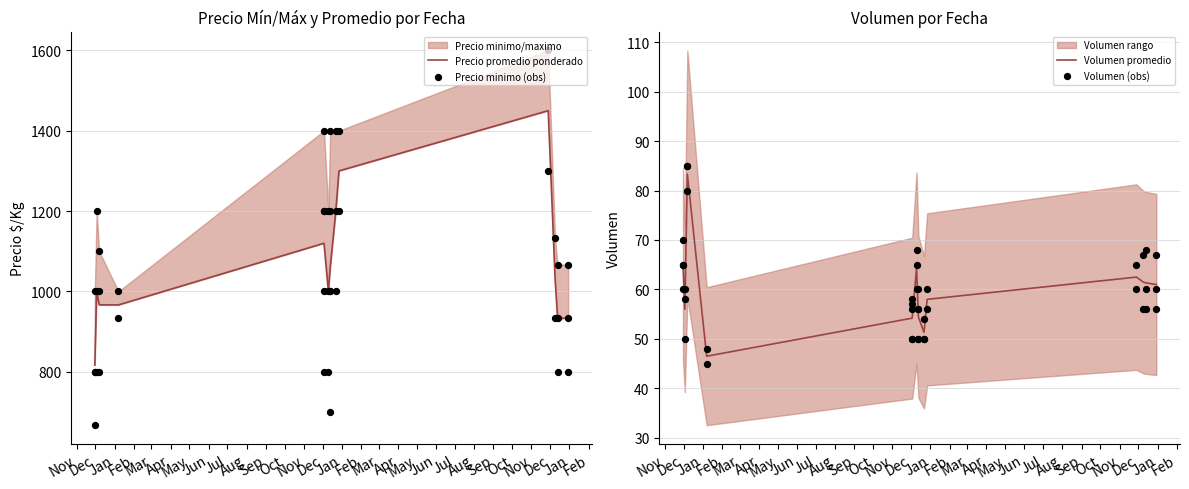

Which series has the widest spread of Y values?

Precio minimo